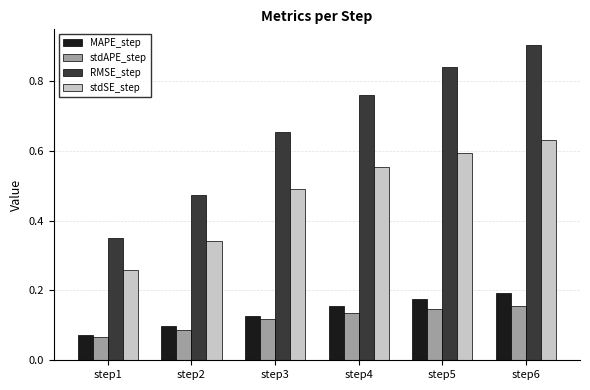

Which series has the widest spread of values?

RMSE_step